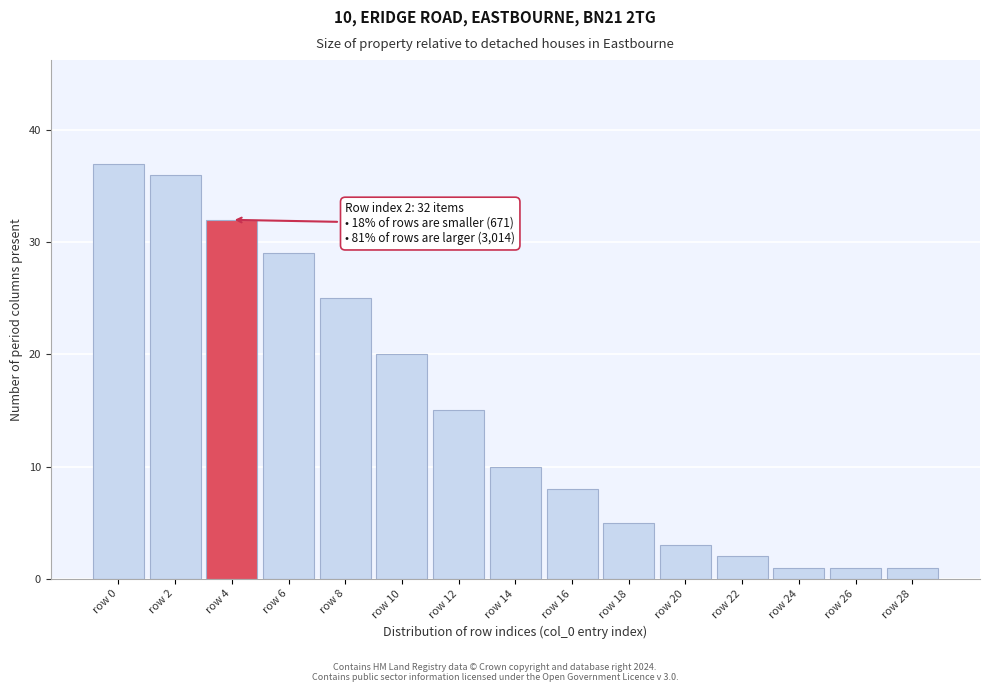

Reading left to right, list all the values displayed in this chart.

37	36	32	29	25	20	15	10	8	5	3	2	1	1	1